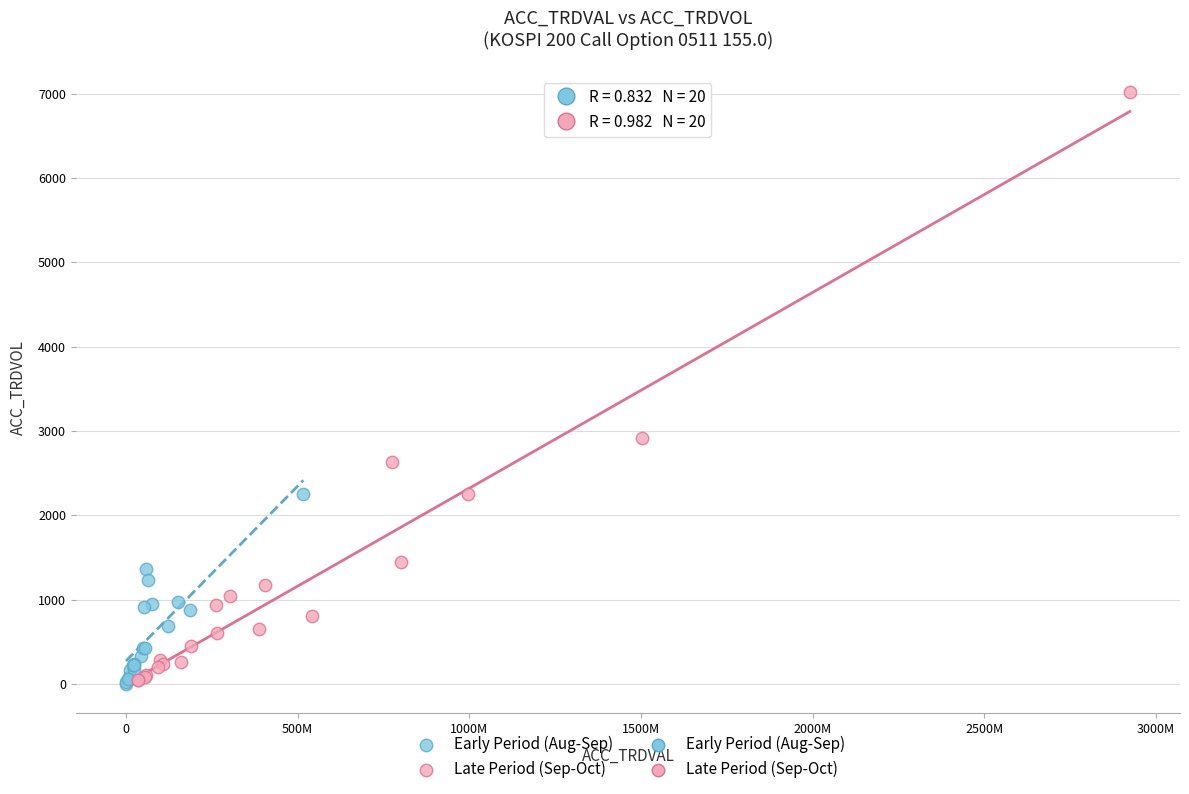

Which series has the largest Y range (max minus min)?

Late Period (Sep-Oct)